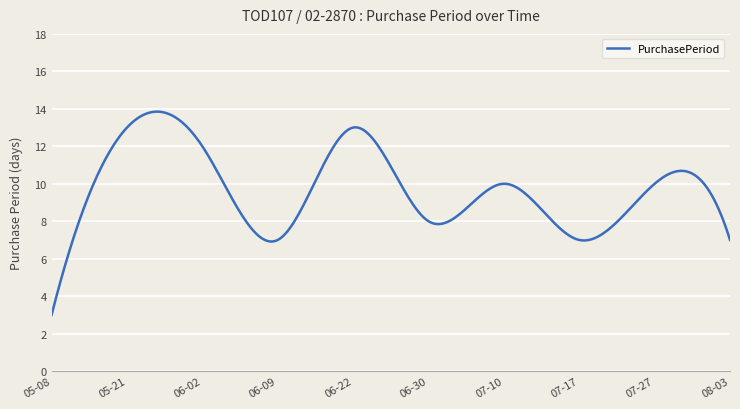

What is the average value?

9.7